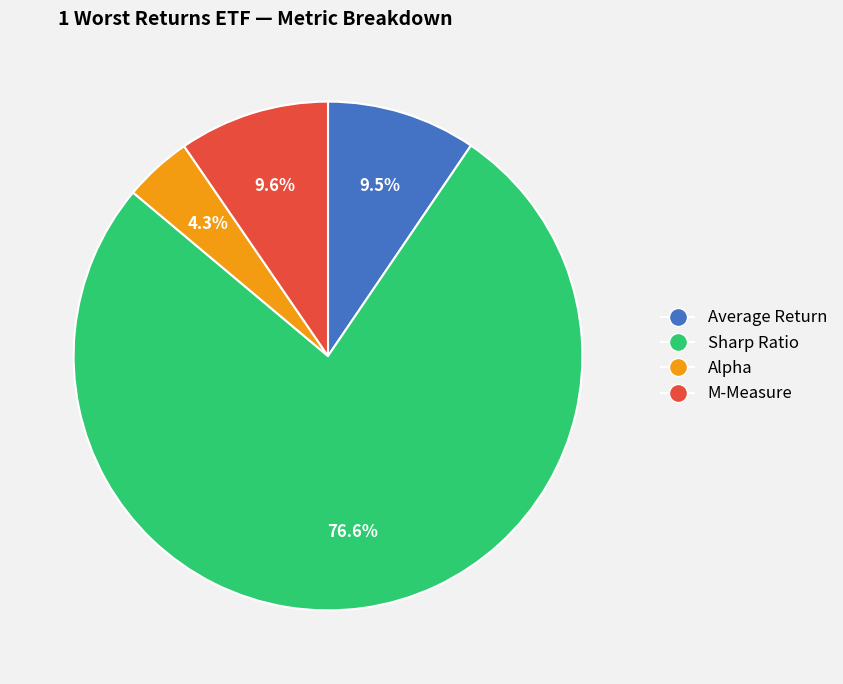

How much of the chart is everything except Average Return?

90.5%